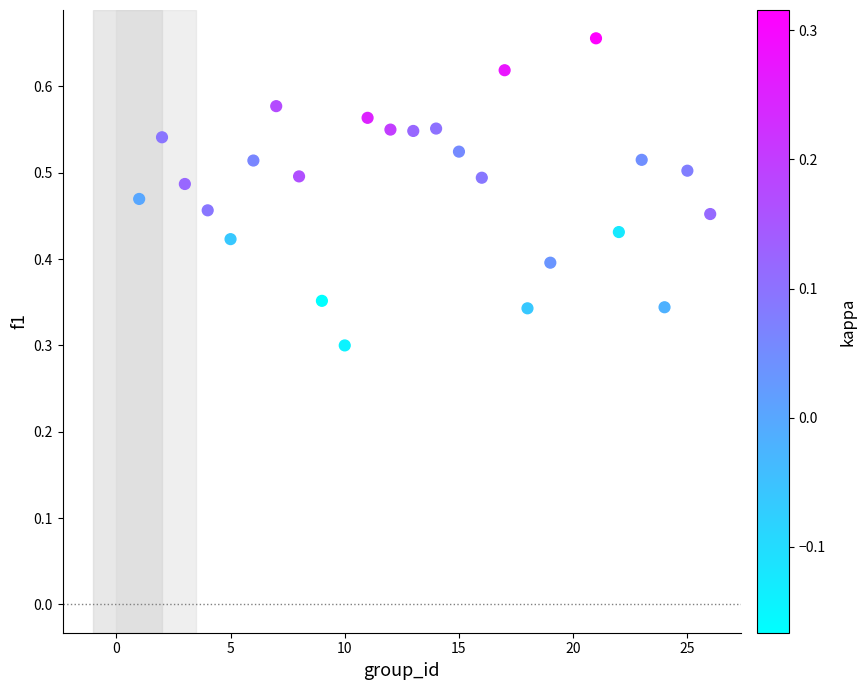

What is the range of X values (max minus min)?

25.0